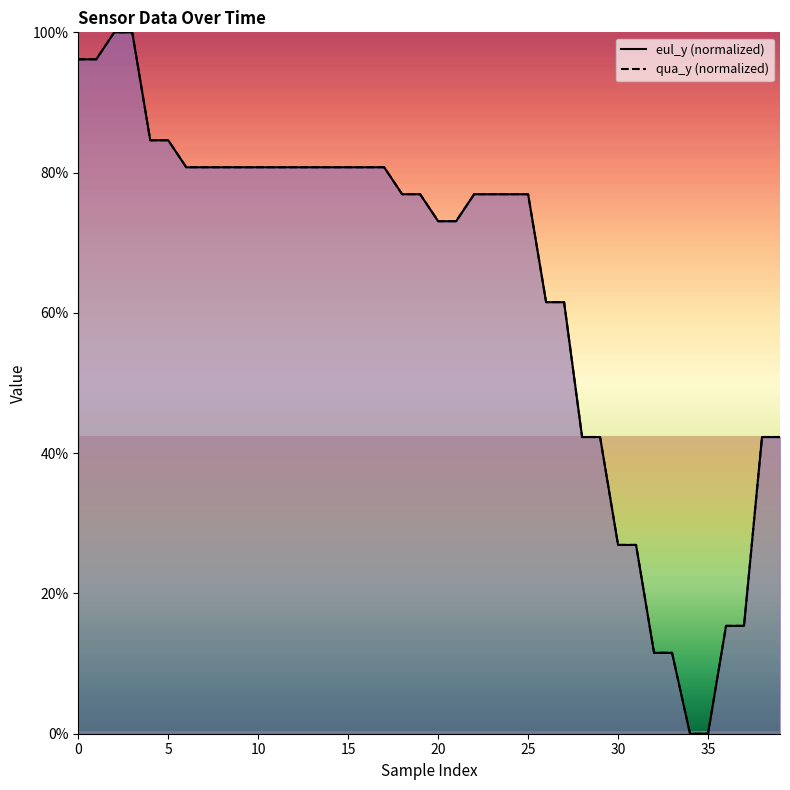

True or false: eul_y and qua_y cross at least once.

False